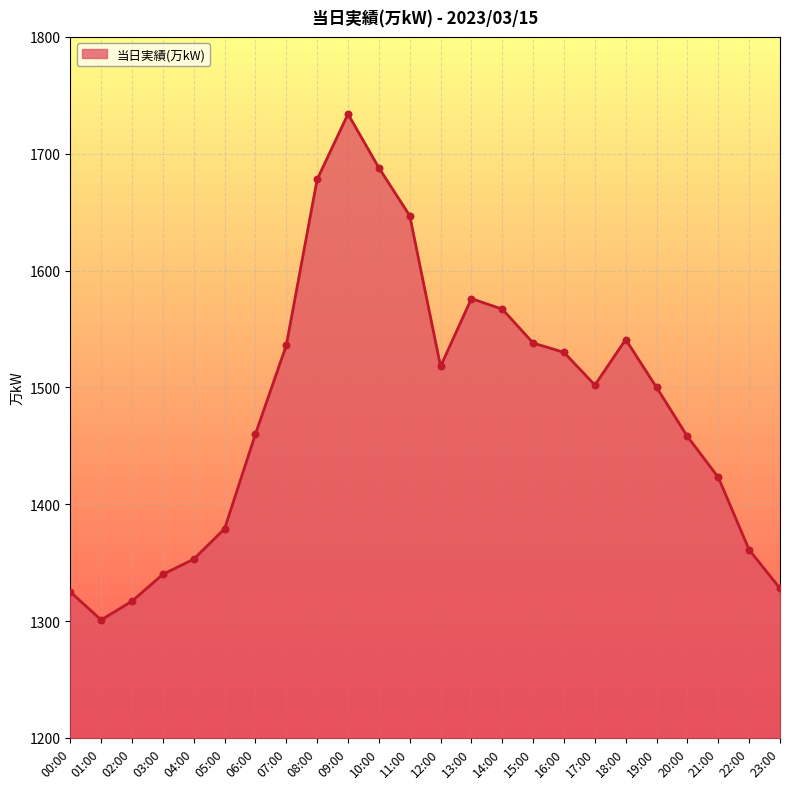

What is the change in value from 08:00 to 20:00?

-220